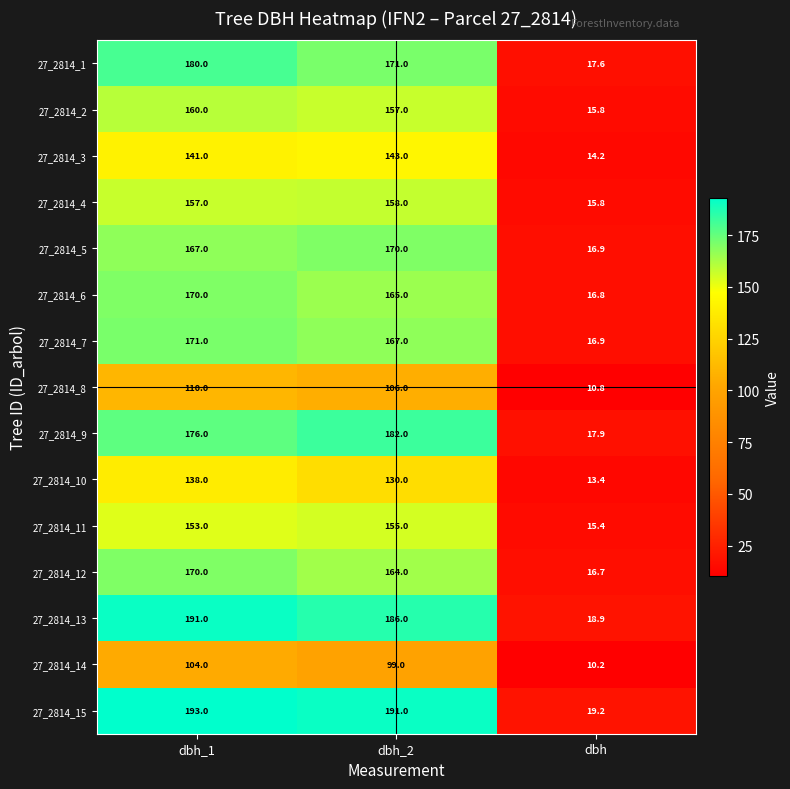

What is the total value across all series at dbh_2?

2344.0